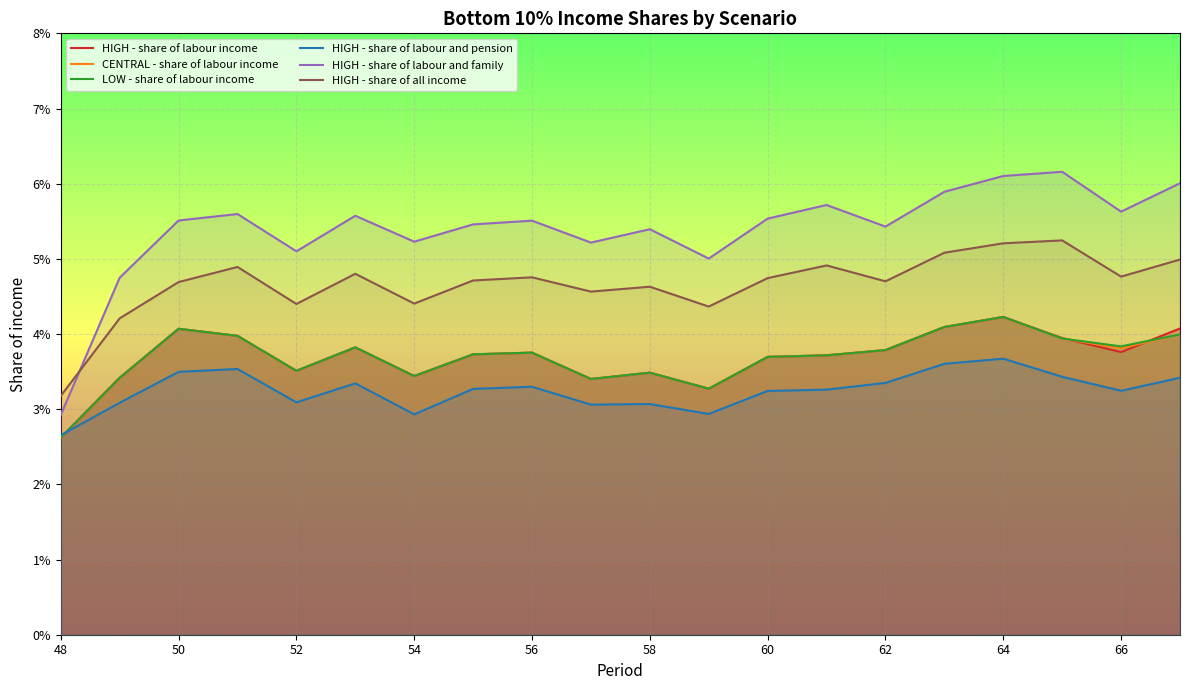

What are all the series names shown in the legend?

HIGH - share of labour income, CENTRAL - share of labour income, LOW - share of labour income, HIGH - share of labour and pension, HIGH - share of labour and family, HIGH - share of all income